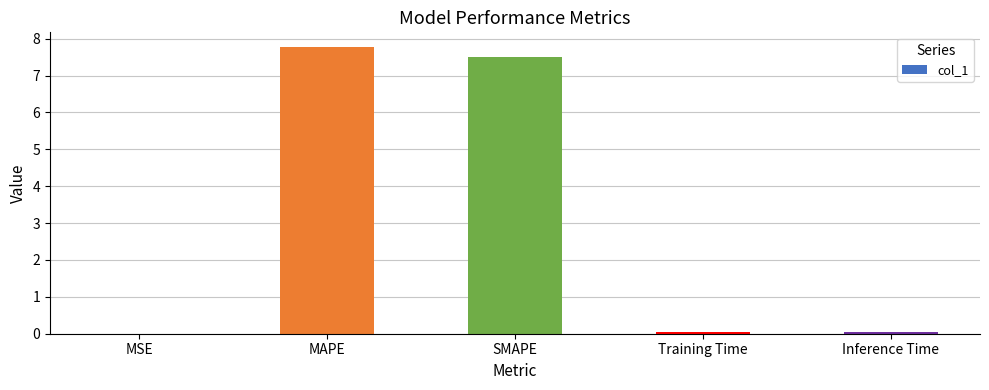

The chart shows a value of 0.0 at Inference Time. True or false?

True